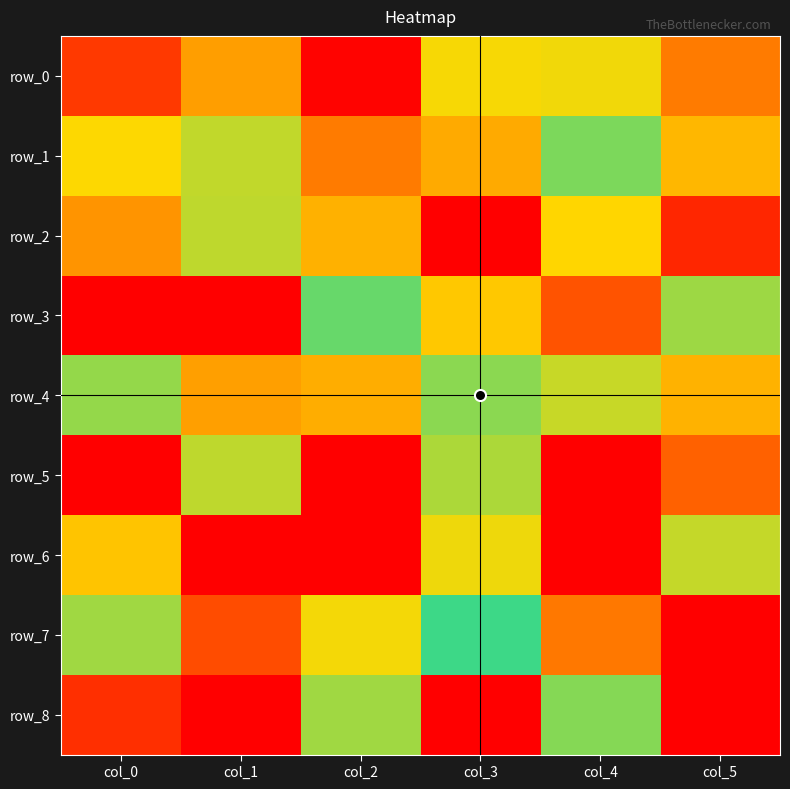

Where is row_8 nearest to the value 0?

col_5